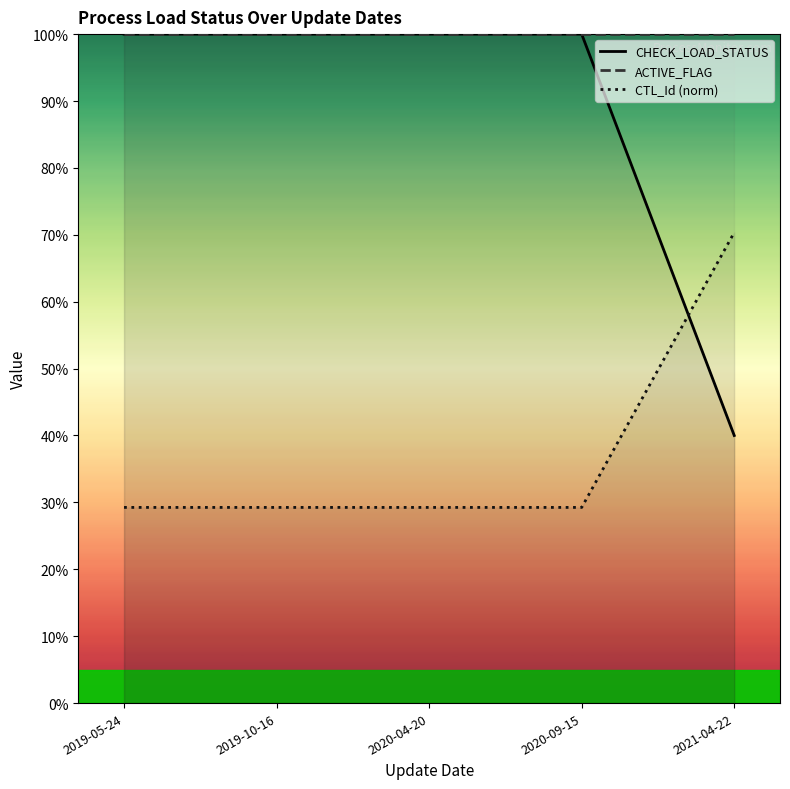

What is the minimum value for CHECK_LOAD_STATUS?

0.4